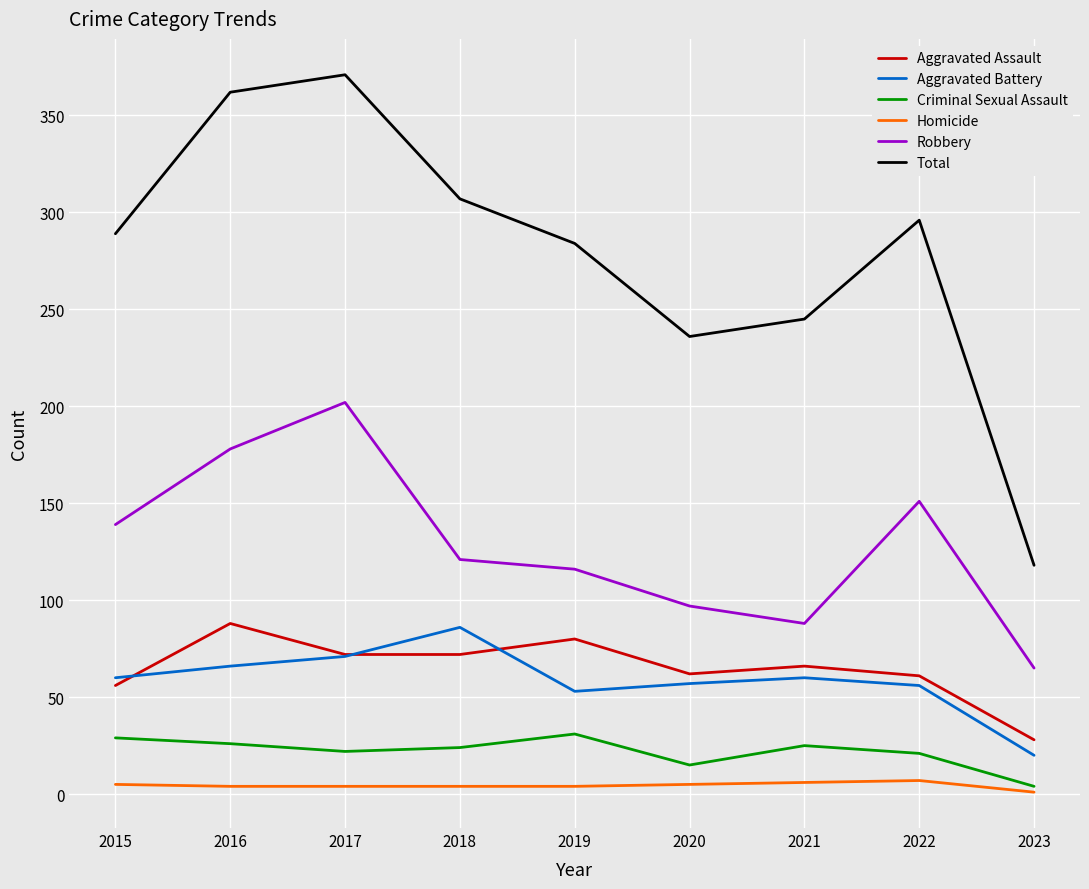

In Homicide, how many points are higher than both neighbors (excluding endpoints)?

1